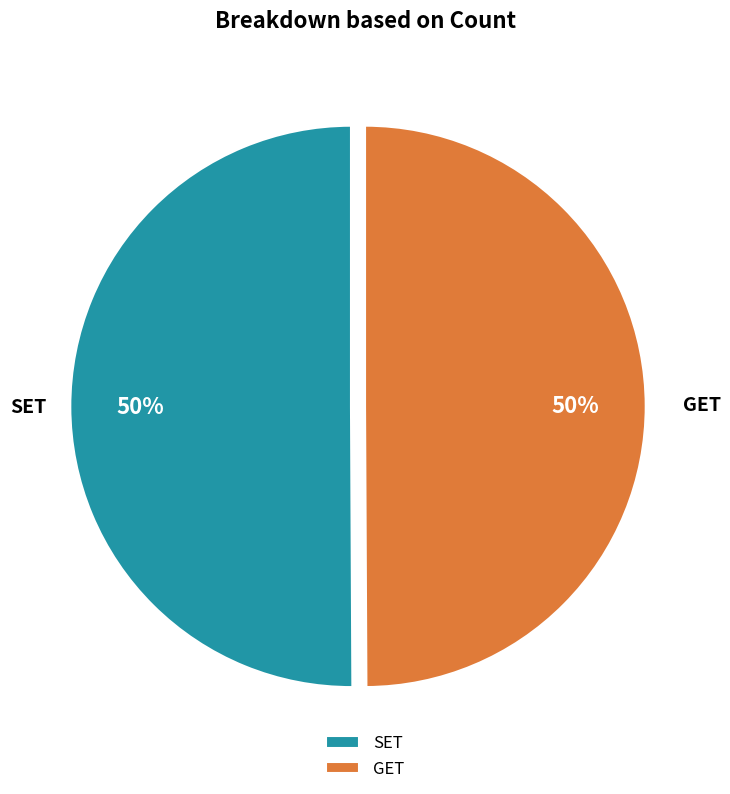

To the nearest percent, what is the combined percentage of SET and GET?

100%